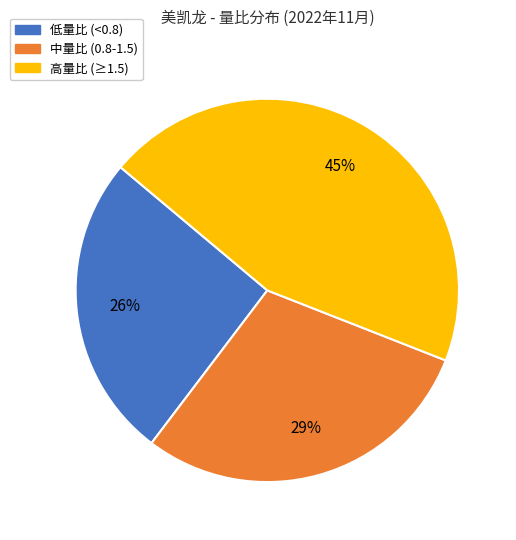

To the nearest percent, what is the average slice percentage?

33%